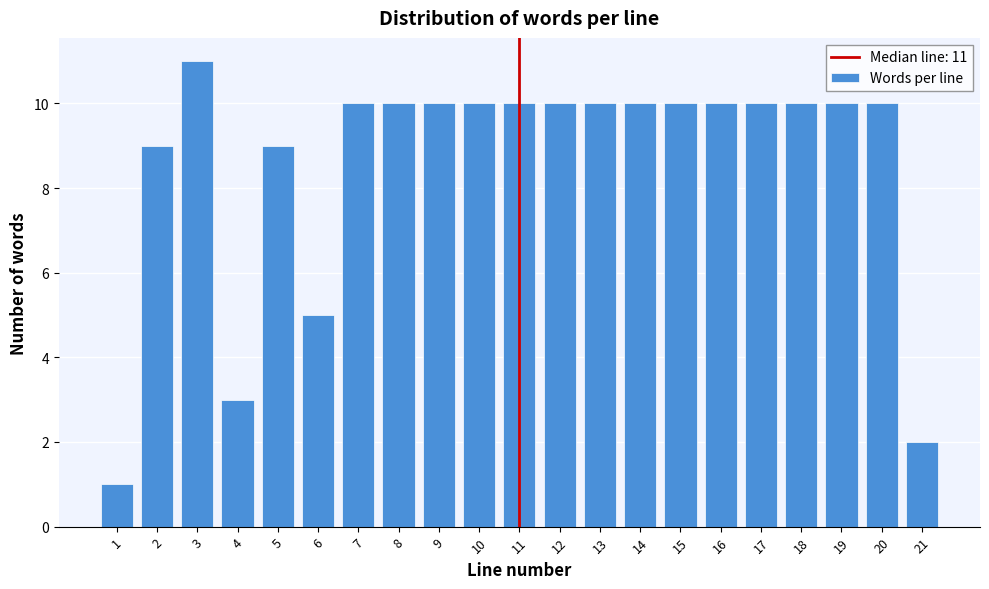

Reading left to right, transcribe all the data shown in this chart.

1=1	2=9	3=11	4=3	5=9	6=5	7=10	8=10	9=10	10=10	11=10	12=10	13=10	14=10	15=10	16=10	17=10	18=10	19=10	20=10	21=2